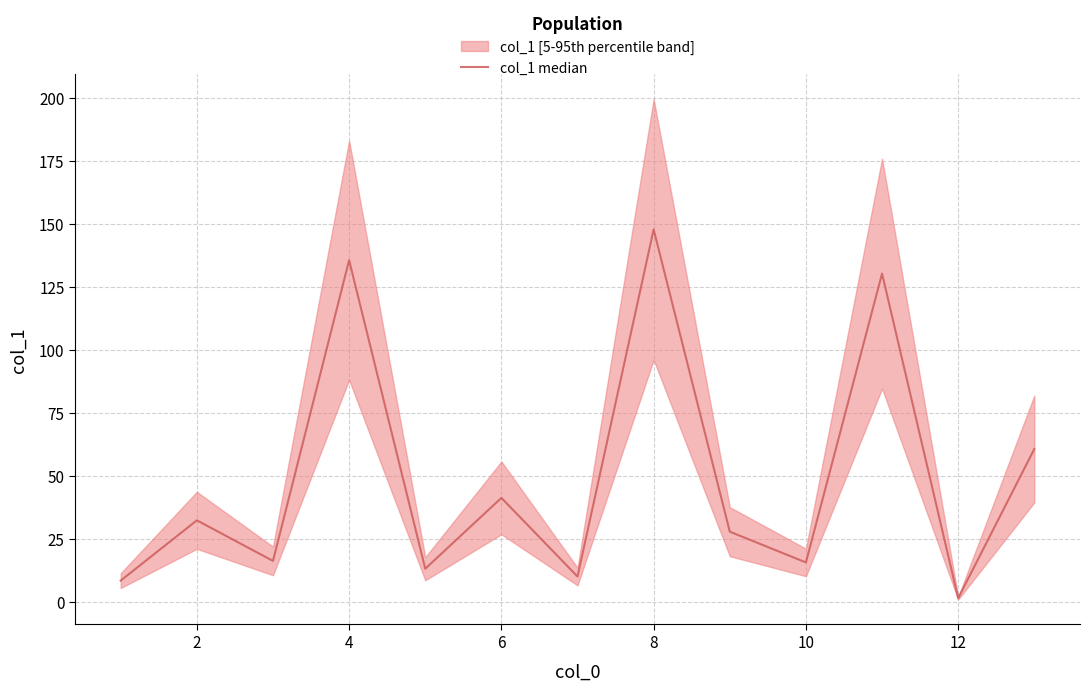

Count the number of data series in this chart.

1